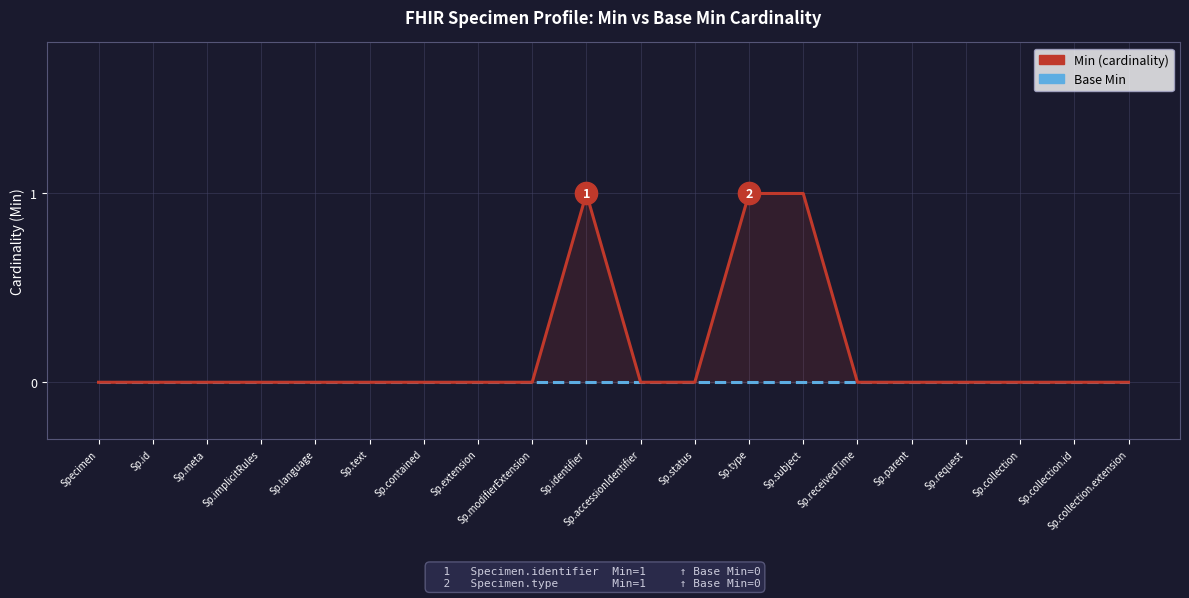

What is the spread (max minus min) of values at Sp.identifier?

1